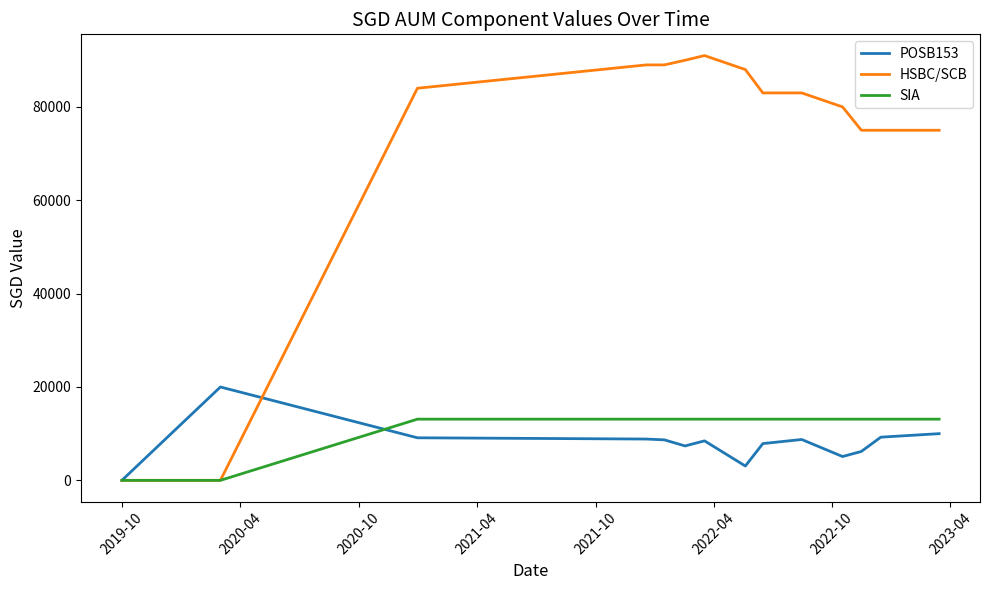

List the series in order of their peak value, lowest first.

SIA, POSB153, HSBC/SCB